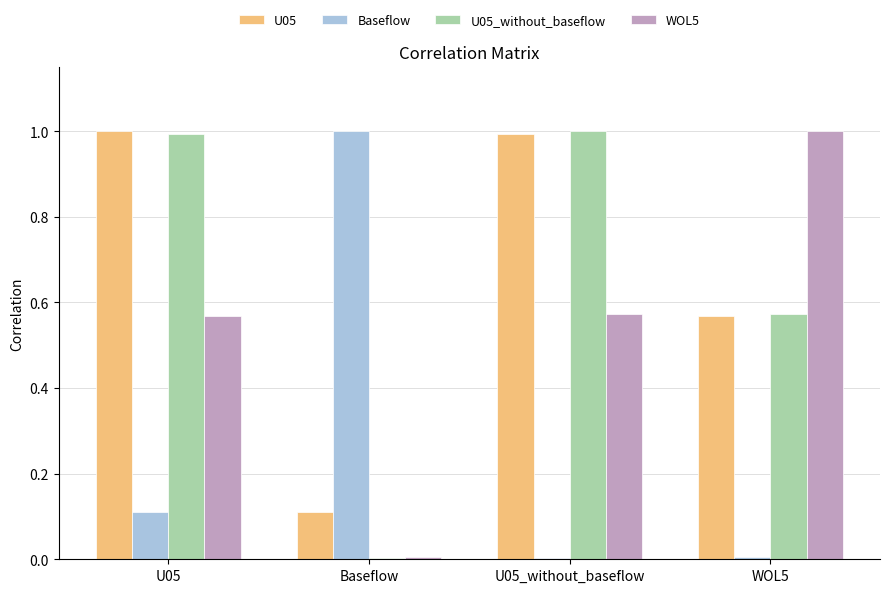

What is the approximate value of U05_without_baseflow at U05_without_baseflow?

1.0